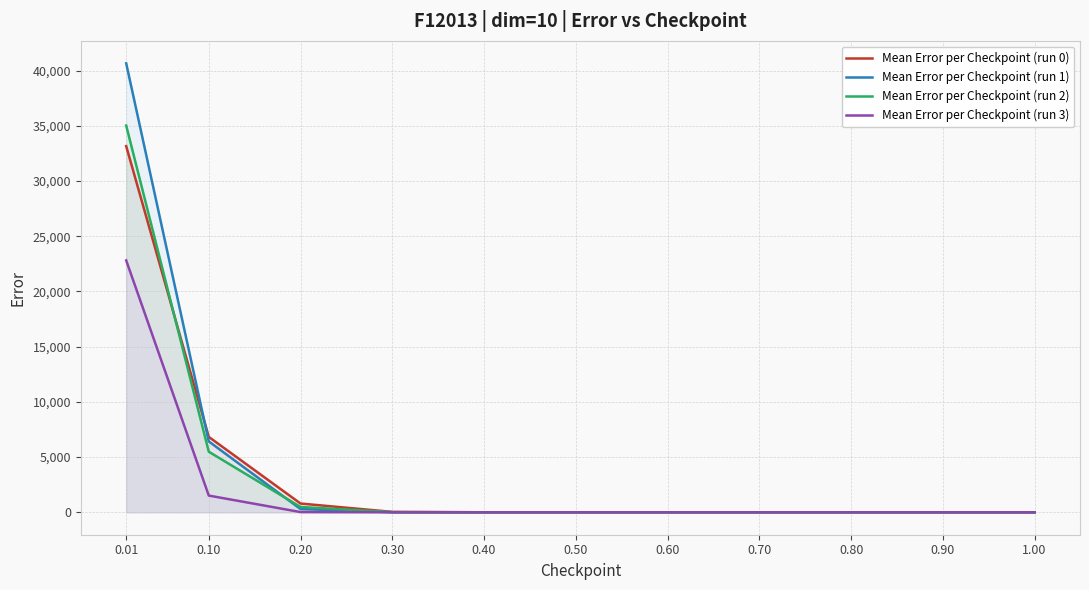

What position from the left is 0.70?

8